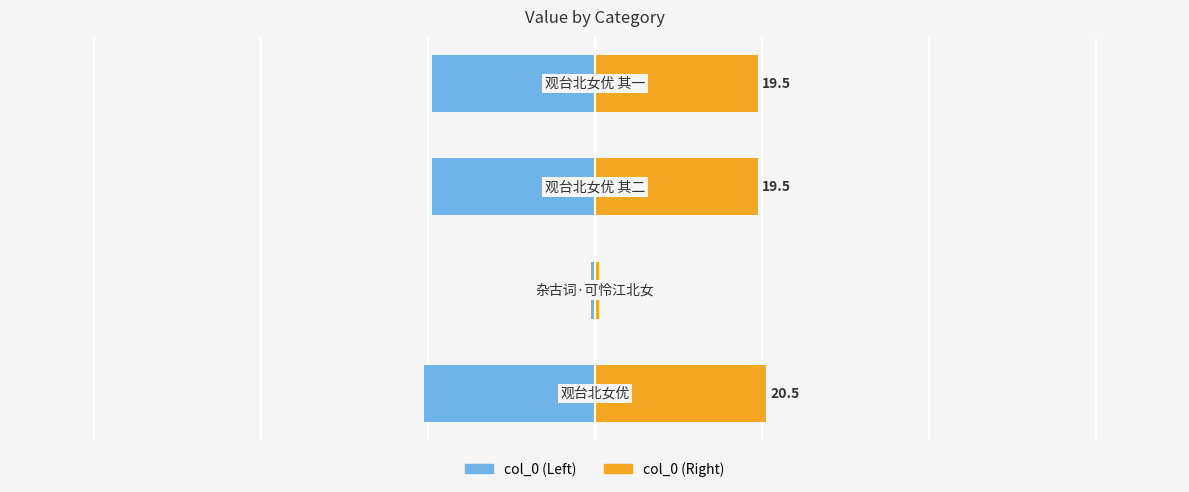

What is the smallest value displayed?

-20.5